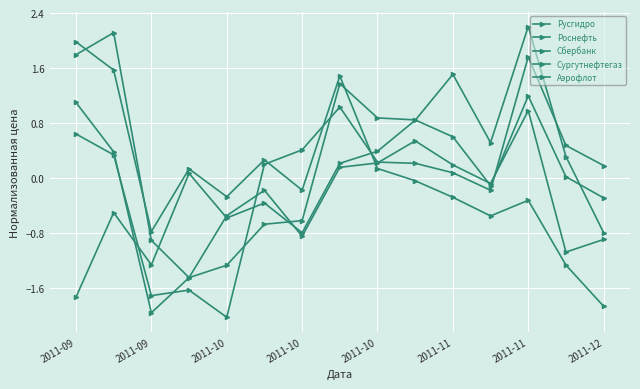

How many lines are shown in the chart?

5